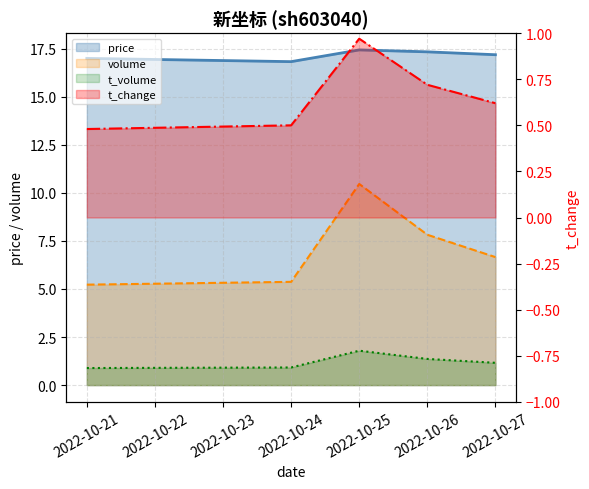

What is the difference between the highest and lowest values at 2022-10-21?

16.5